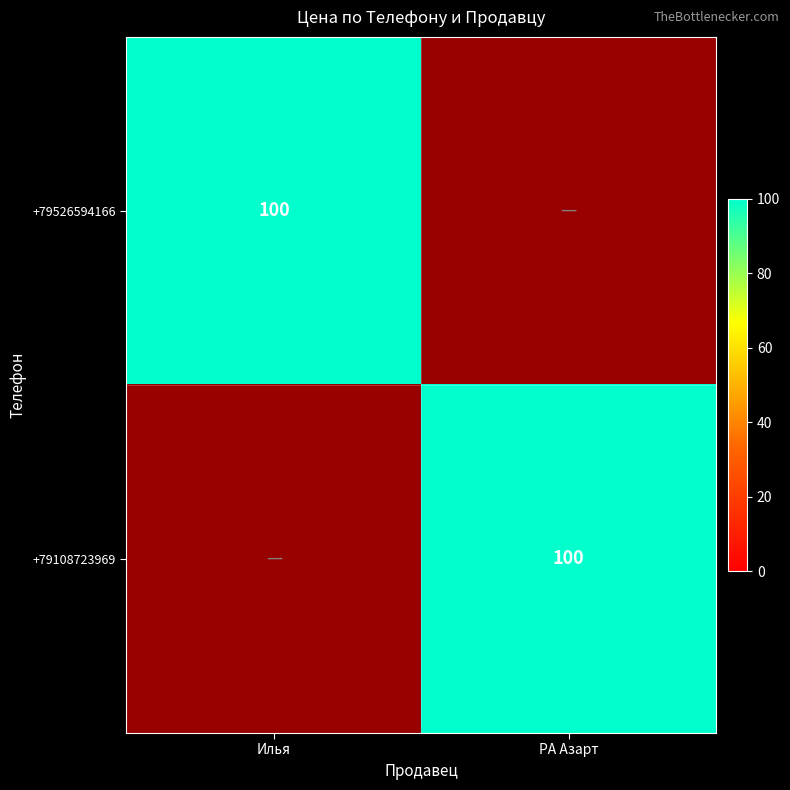

Is it true that +79526594166 equals 135 at Илья?

False